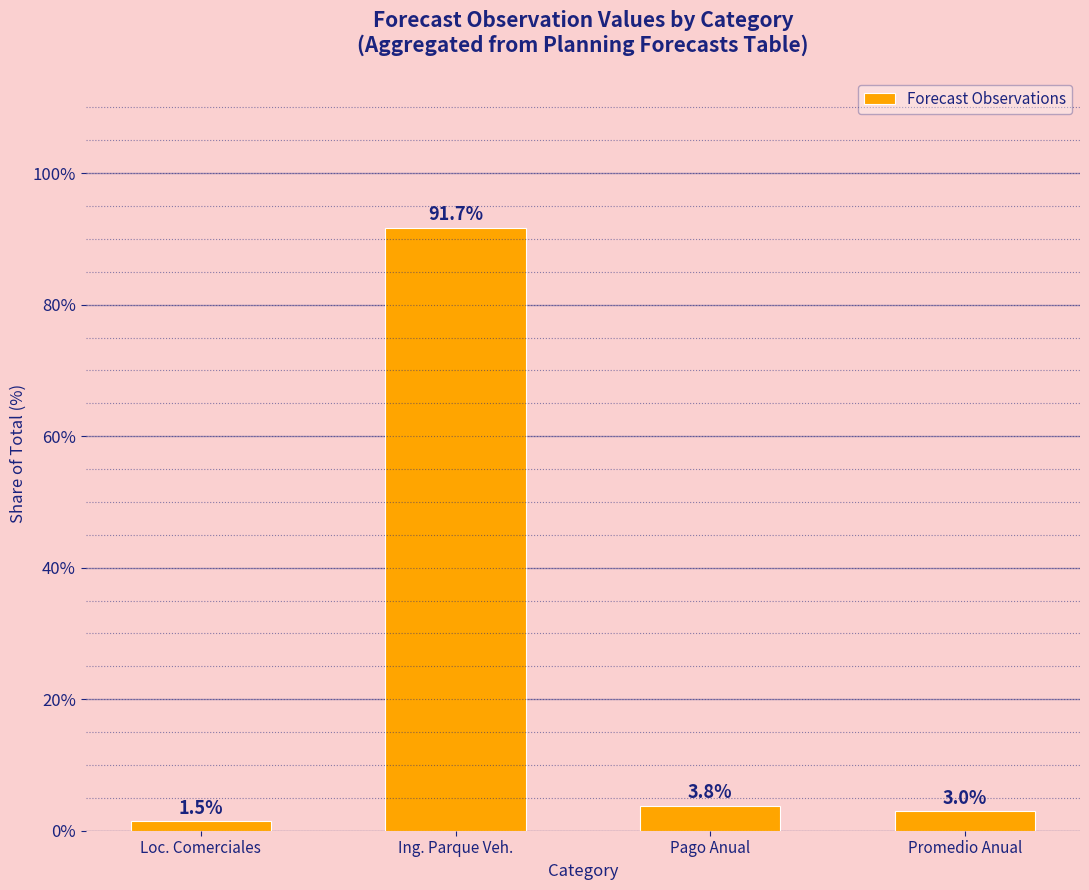

What is the change in value from Ing. Parque Veh. to Pago Anual?

-87.9